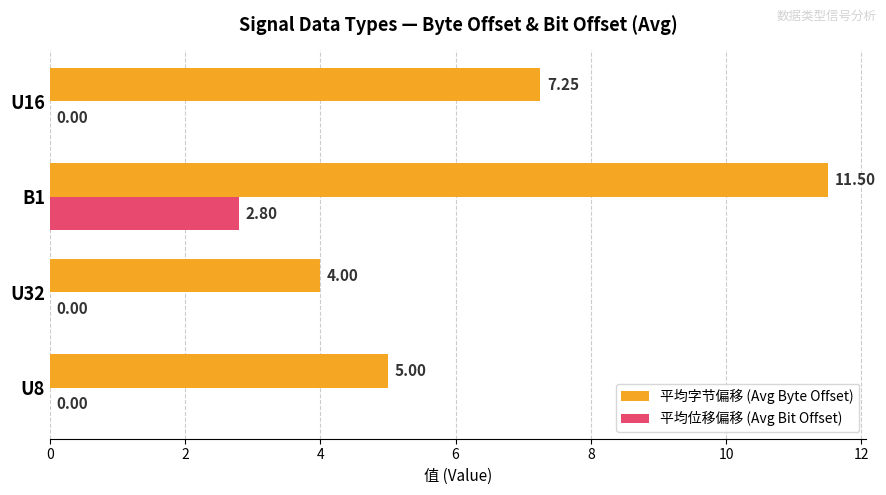

Which series has the largest total across all categories?

平均字节偏移 (Avg Byte Offset)